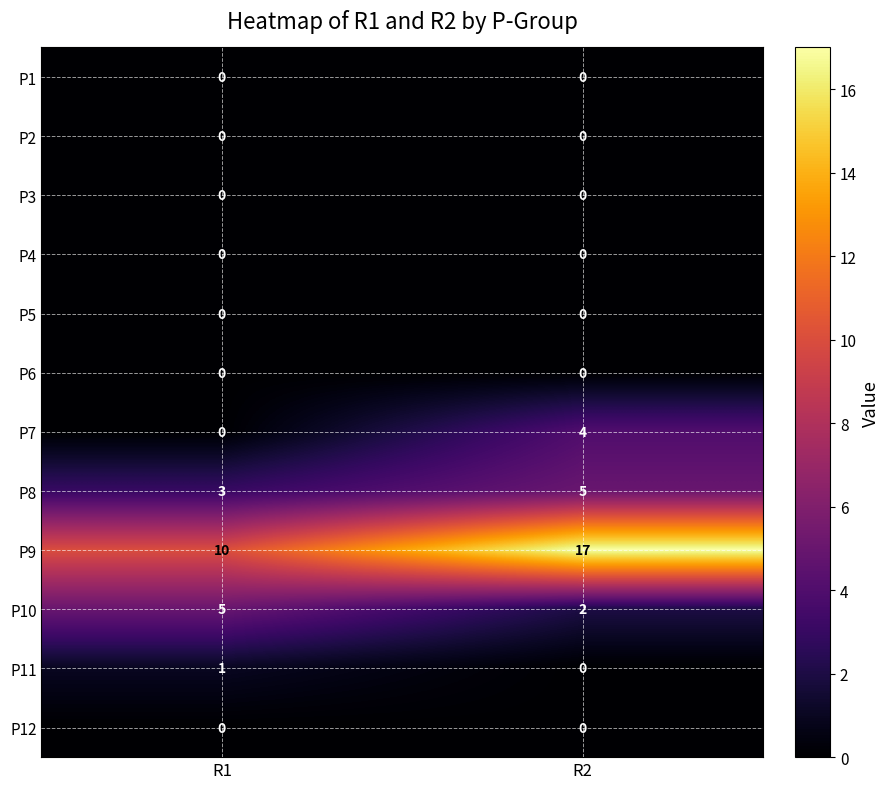

List the labels in order of P7 value, largest first.

R2, R1